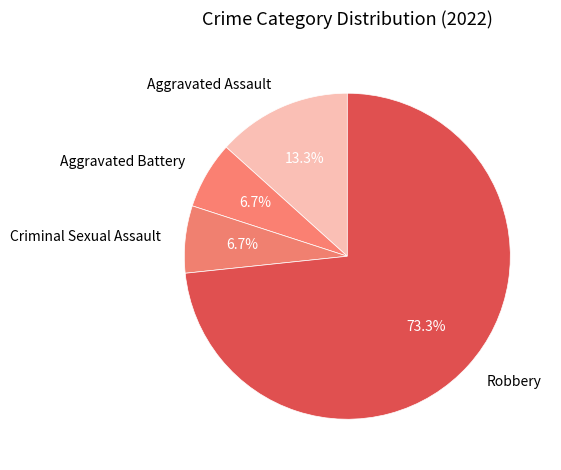

What is the ratio of the value at Aggravated Assault to the value at Robbery?

0.2